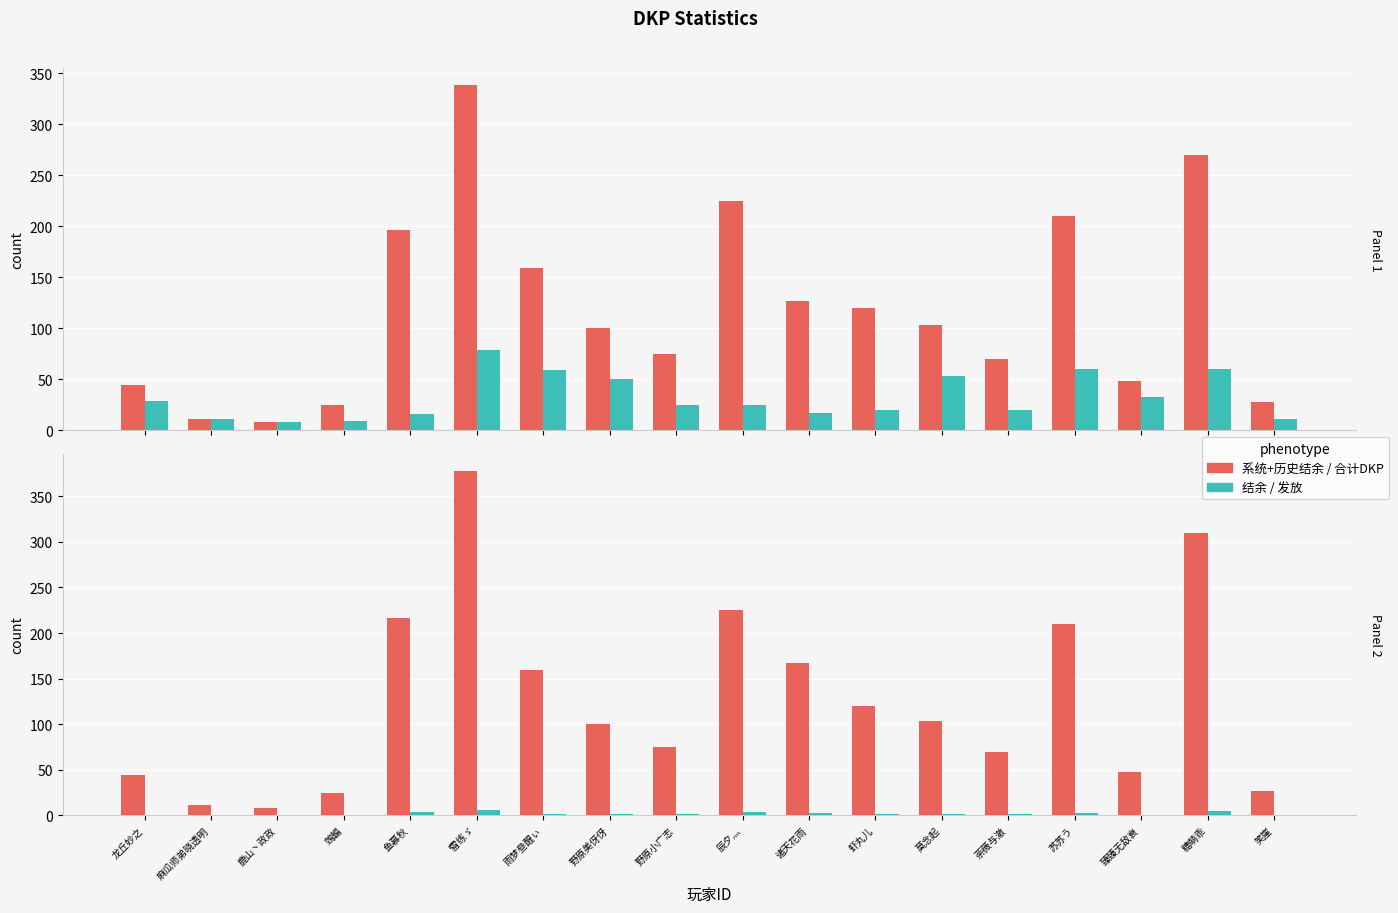

Which series has the largest total across all categories?

合计DKP